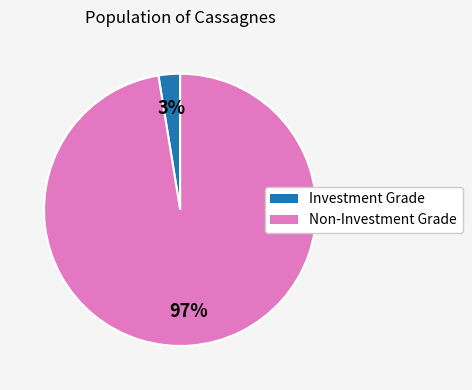

How many slices are in this pie chart?

2